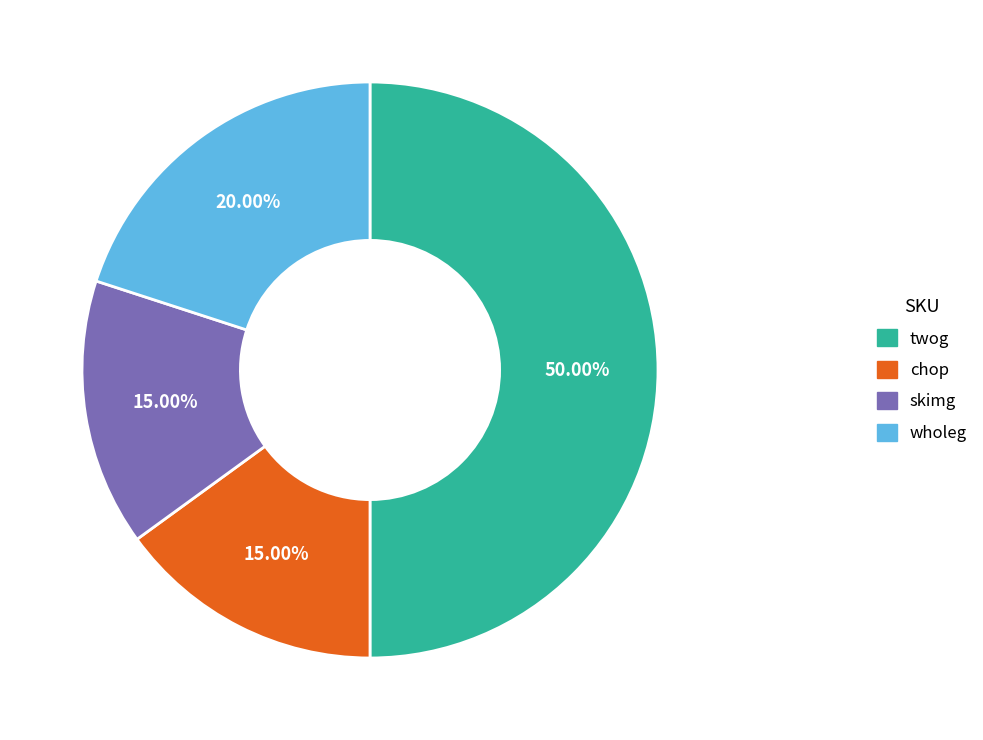

How many segments does this pie chart have?

4